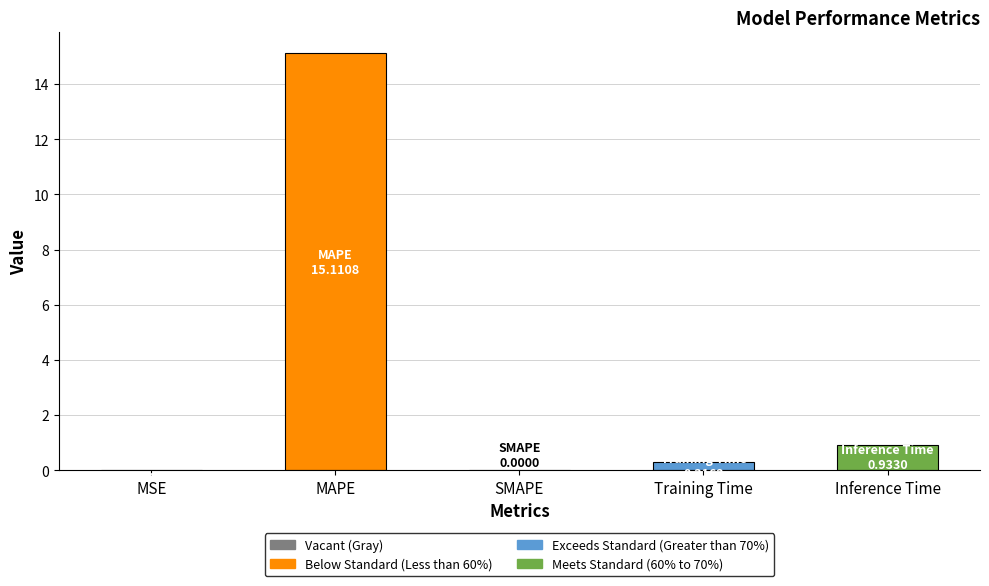

Between Inference Time and MSE, which is larger?

Inference Time